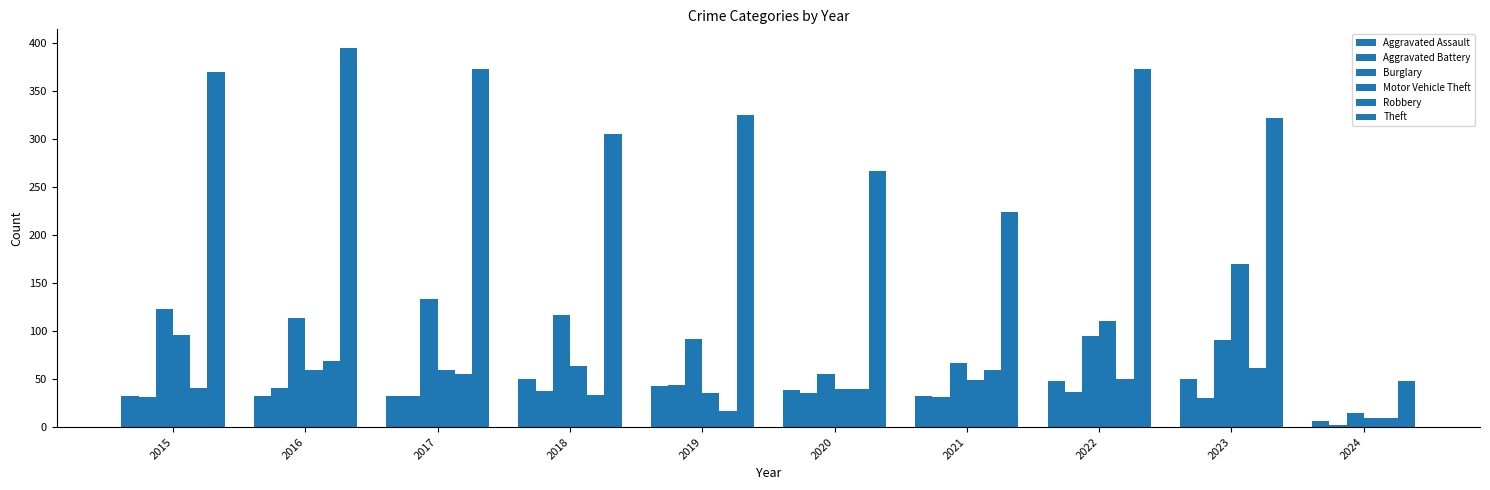

Which has a higher value, 2016 or 2017?

2016